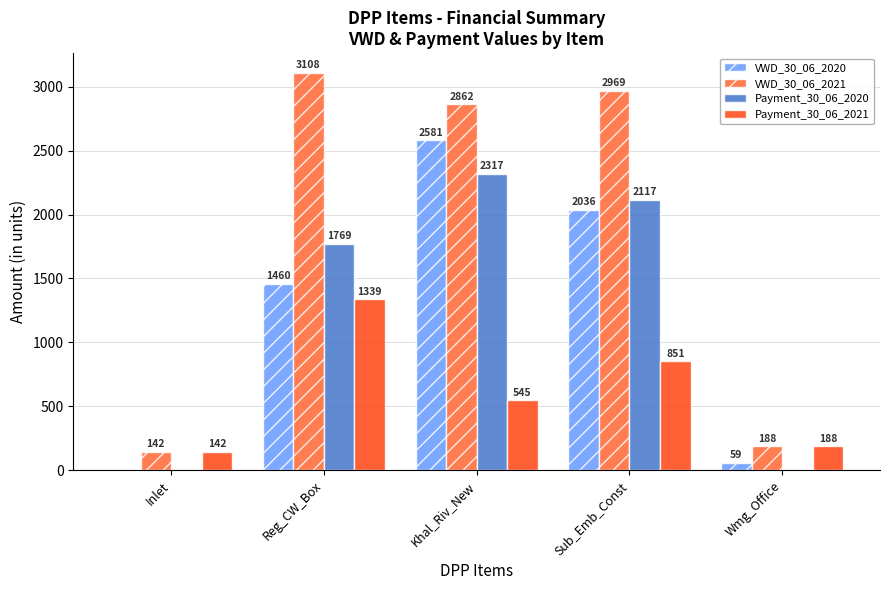

At which category does the chart reach its peak across all series?

Reg_CW_Box